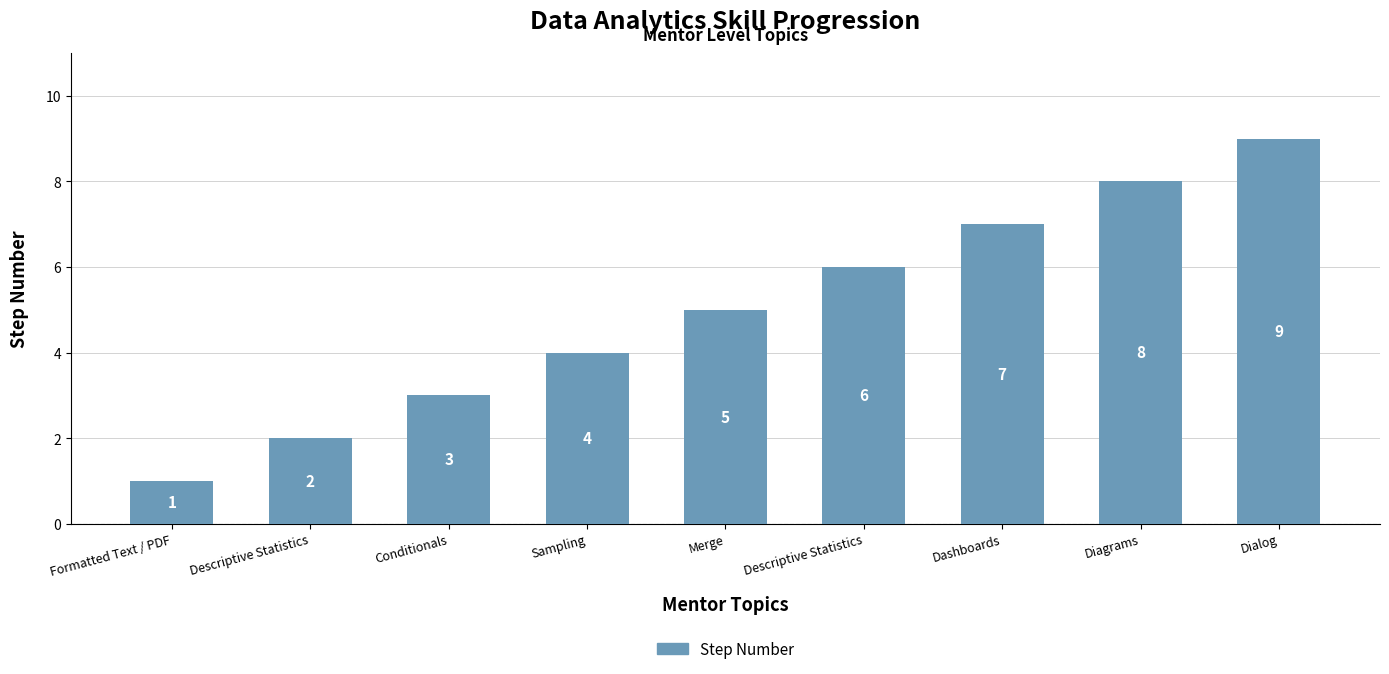

Does the chart contain any negative values?

No